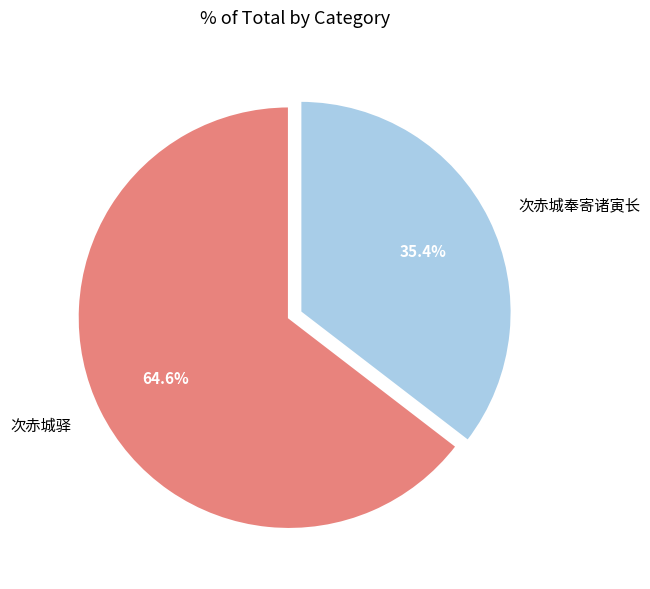

Does any single category account for the majority?

Yes